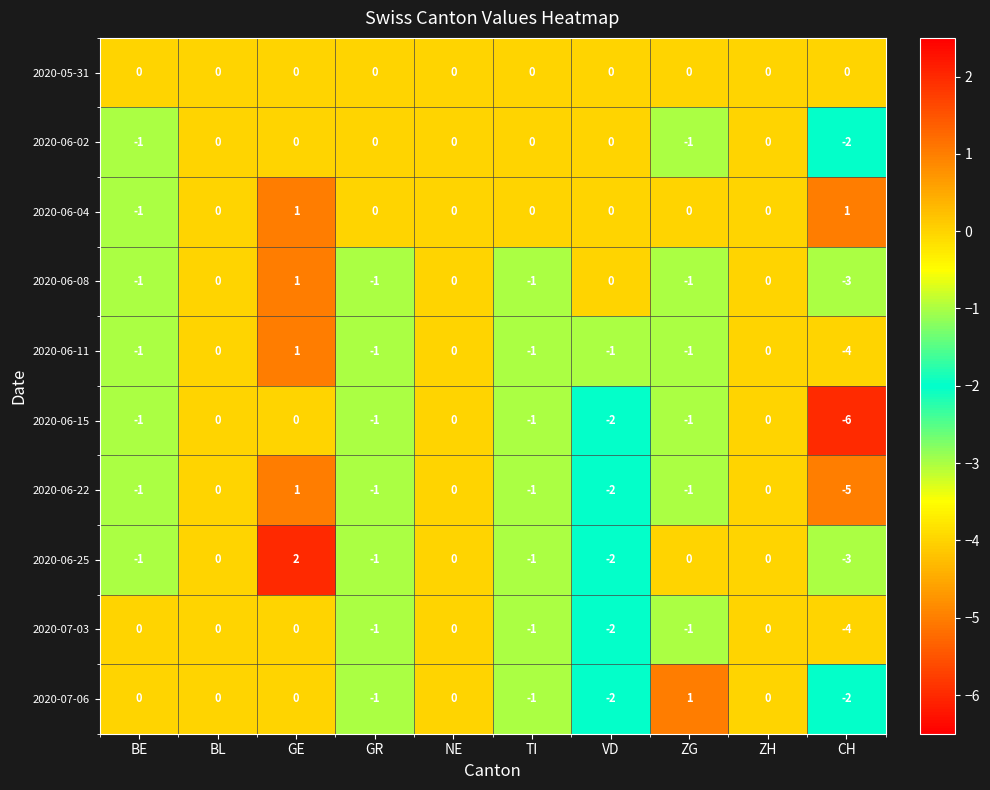

What is the greatest value displayed?

2